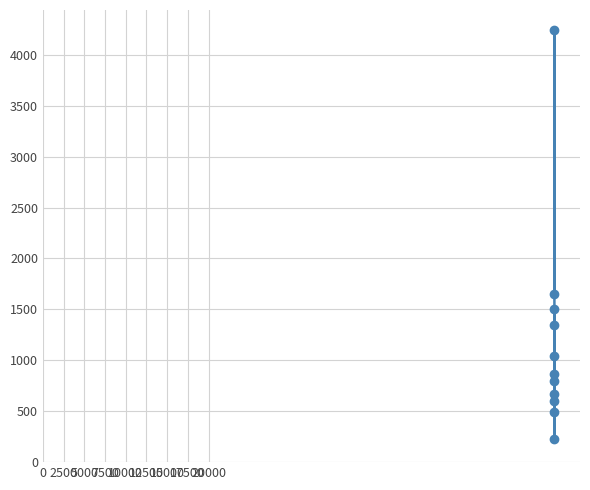

What is the average value?

1220.0